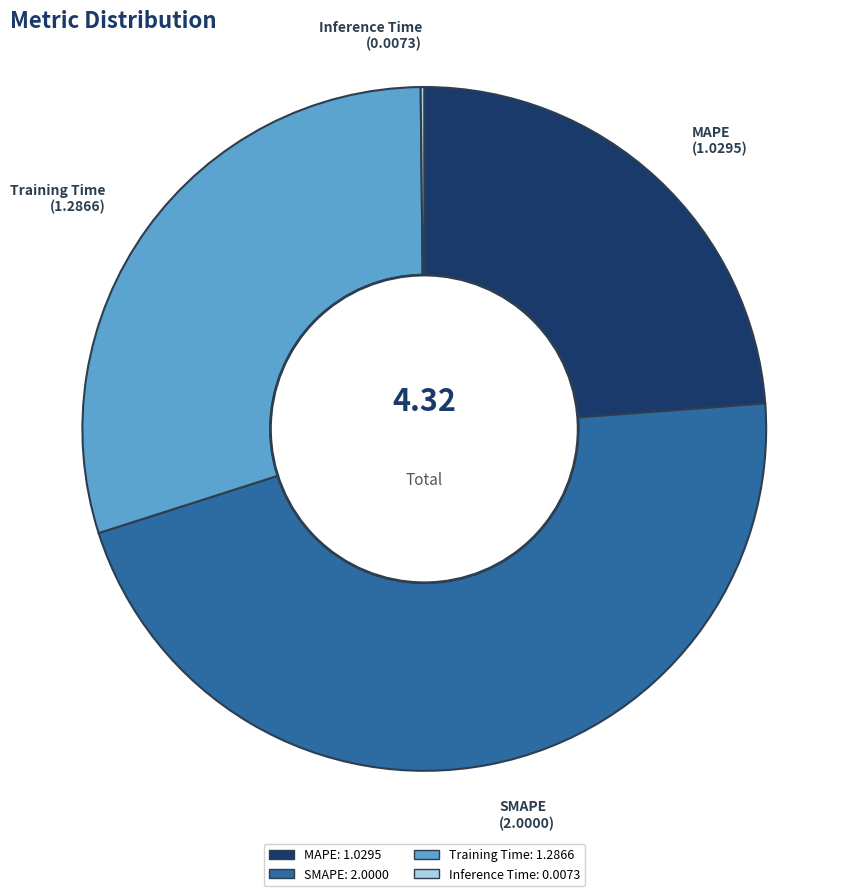

Does MAPE represent more than half of the total?

No